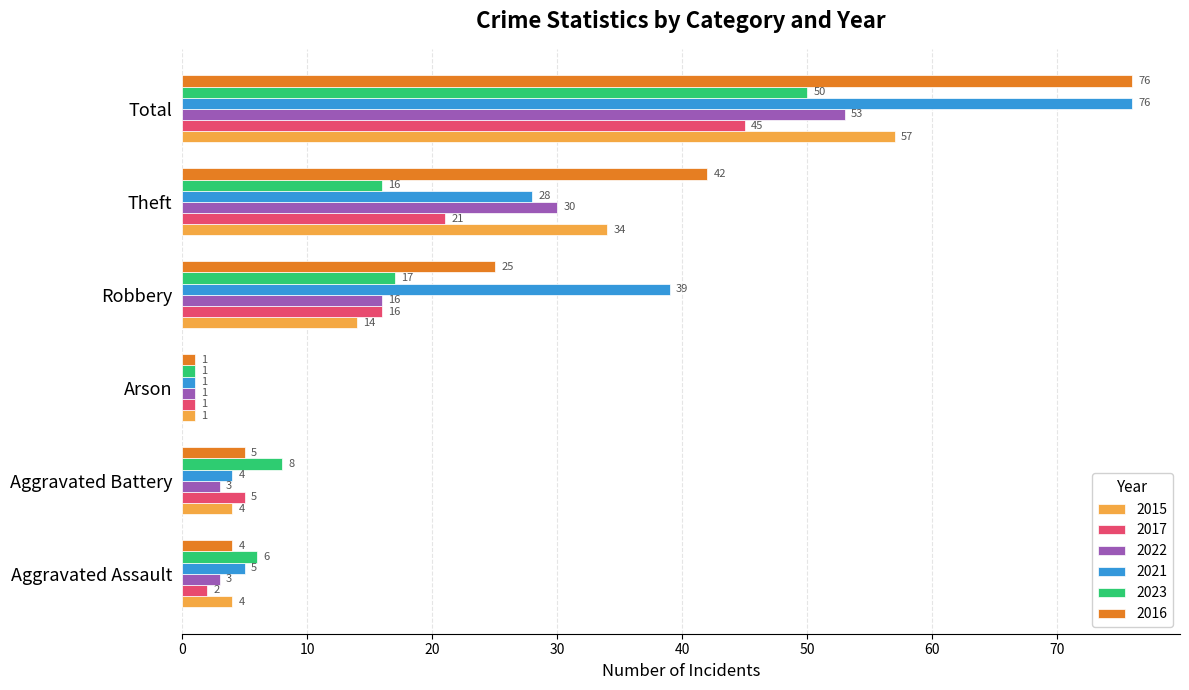

At which category is the sum across all series the highest?

Total